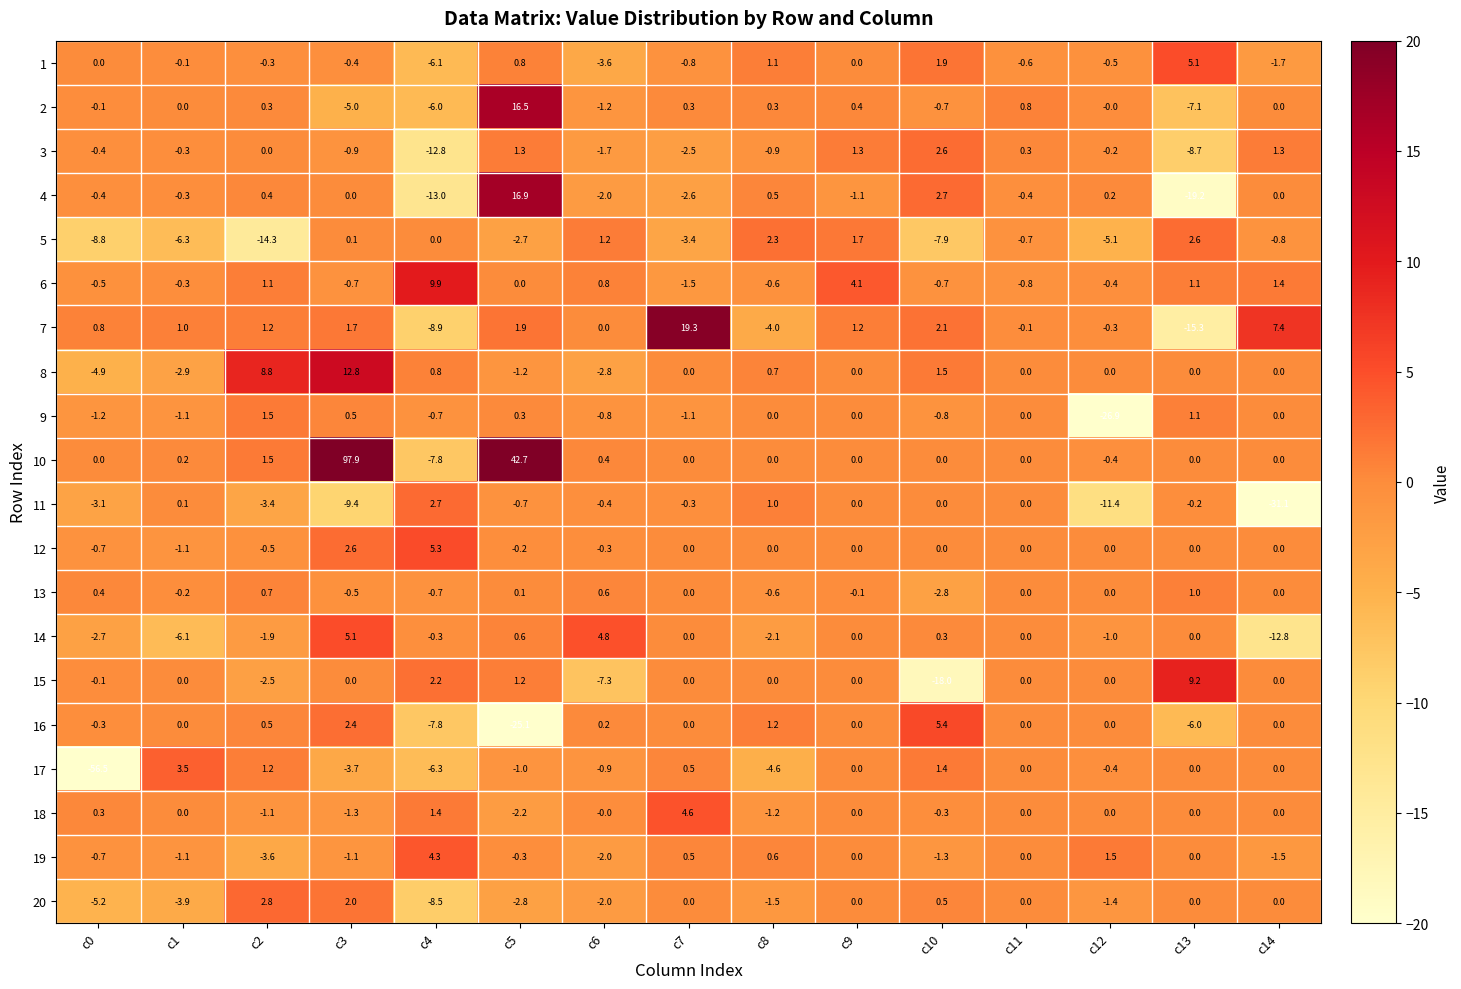

Which series changed the most between c4 and c13?

1